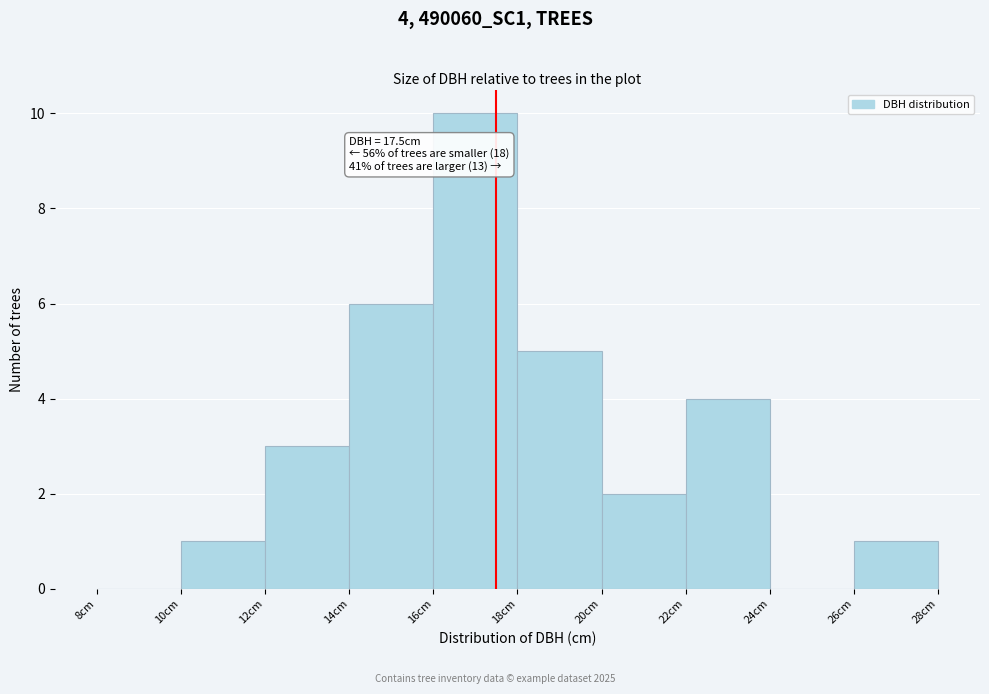

Over which range of the x-axis is the bar tallest?

16 to 18